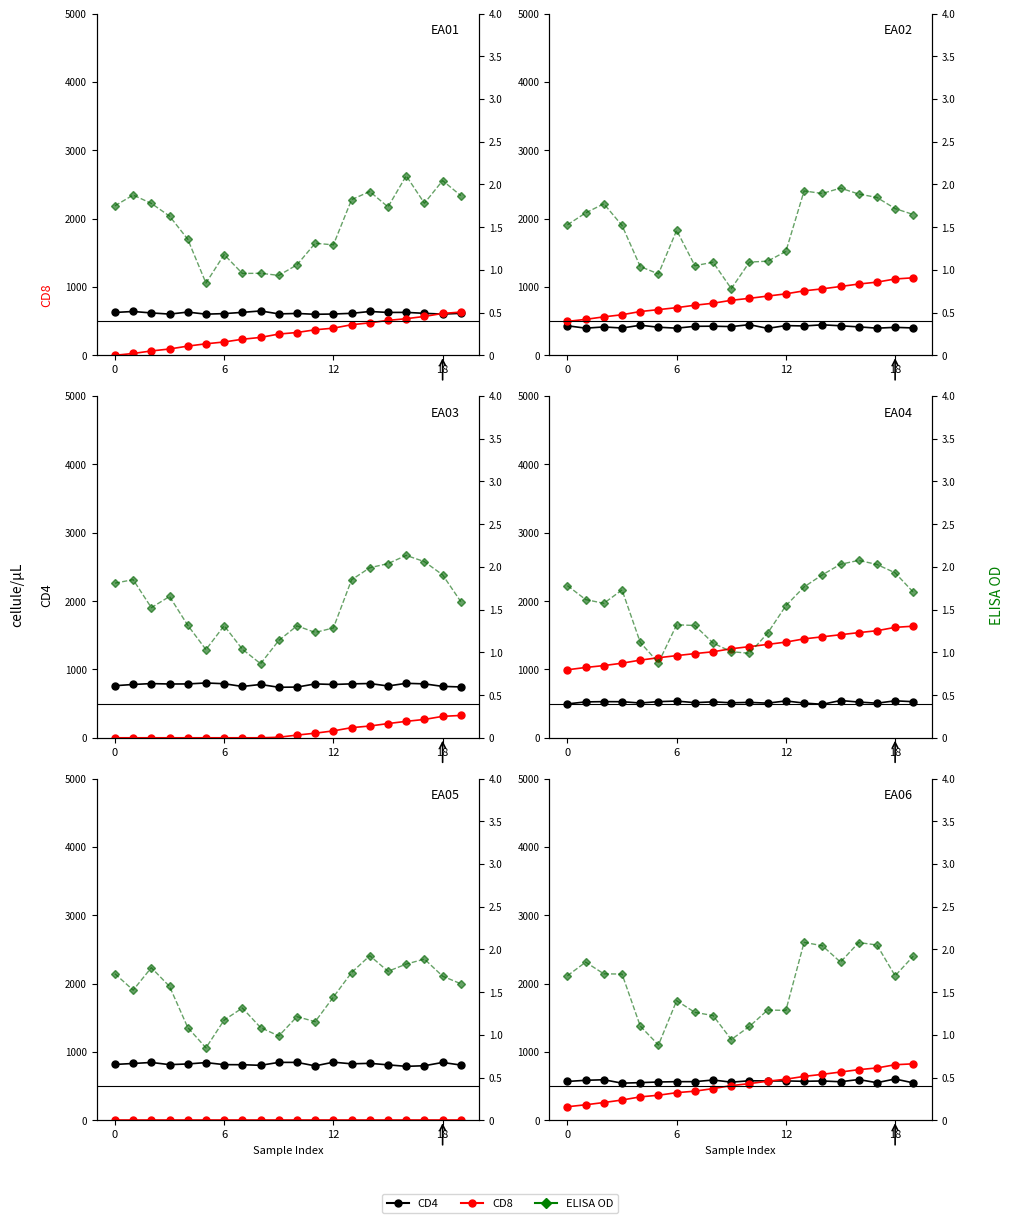

Which series has the largest range (max minus min)?

CD8